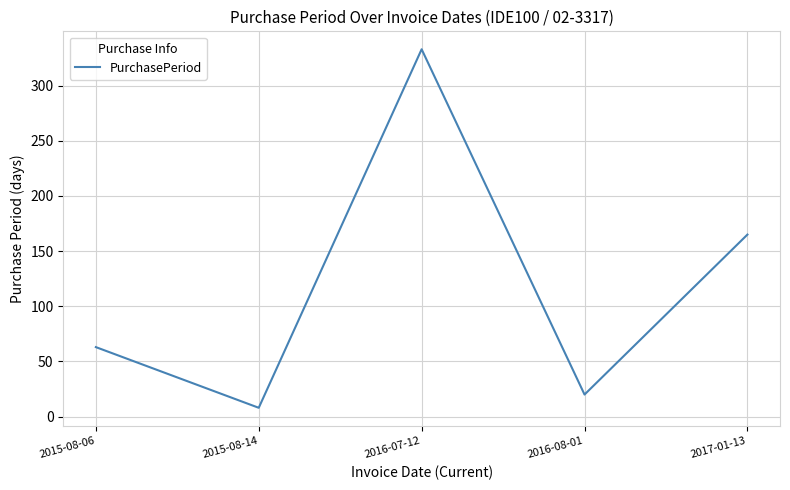

True or false: the data shows 8 at 2015-08-14.

True